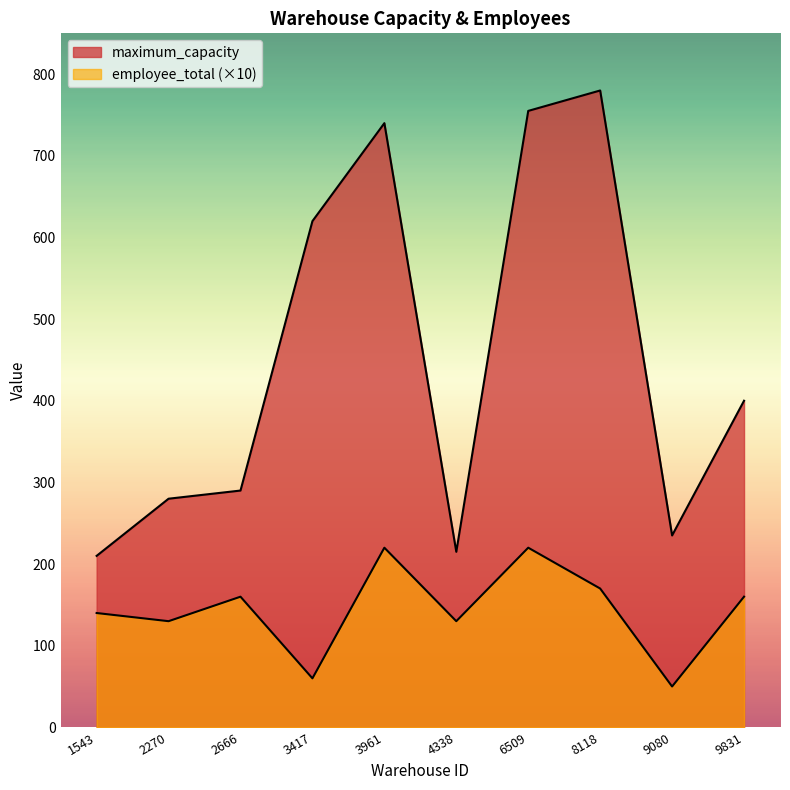

True or false: maximum_capacity and employee_total cross at least once.

False